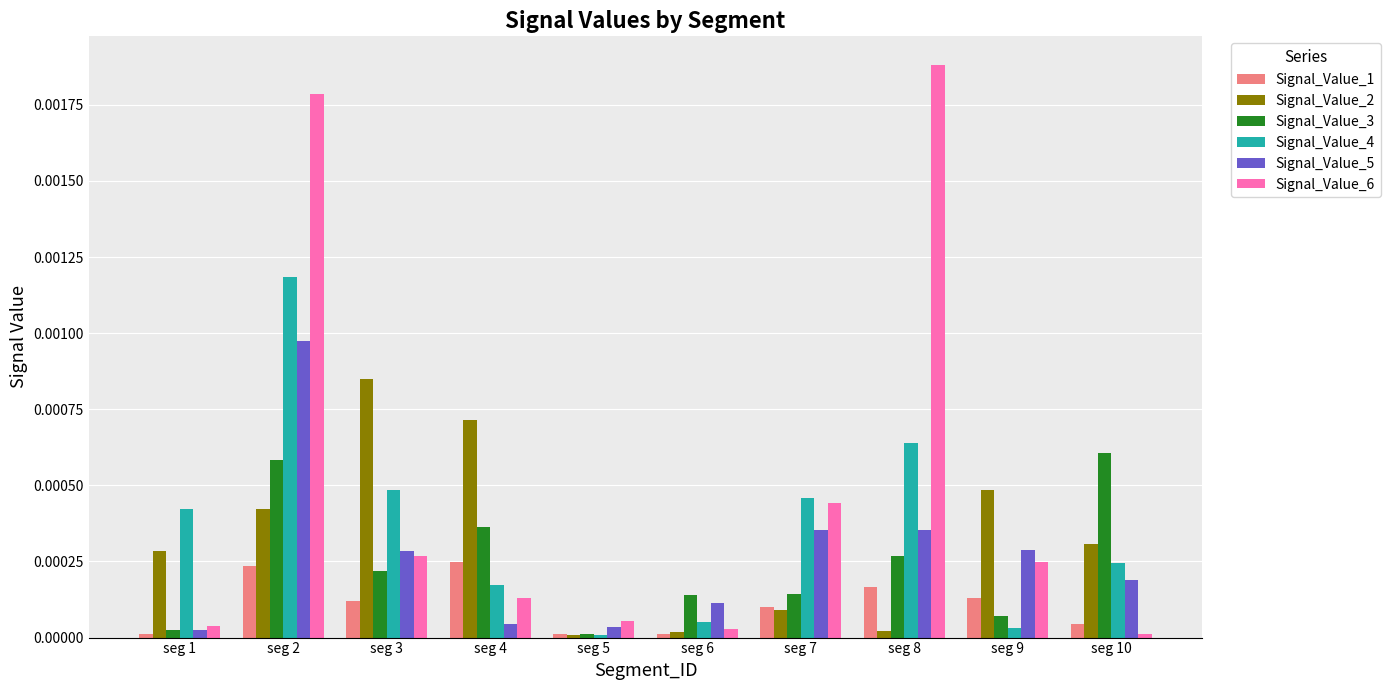

The Signal_Value_3 series shows 0.0 at seg 6. True or false?

True